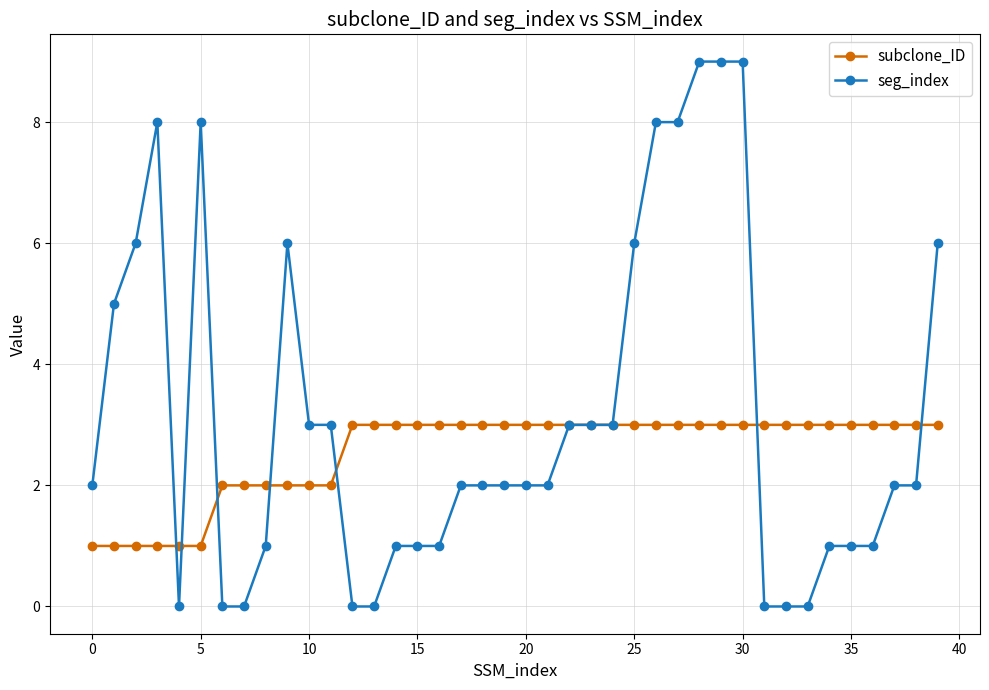

Which series has the largest total across all categories?

seg_index